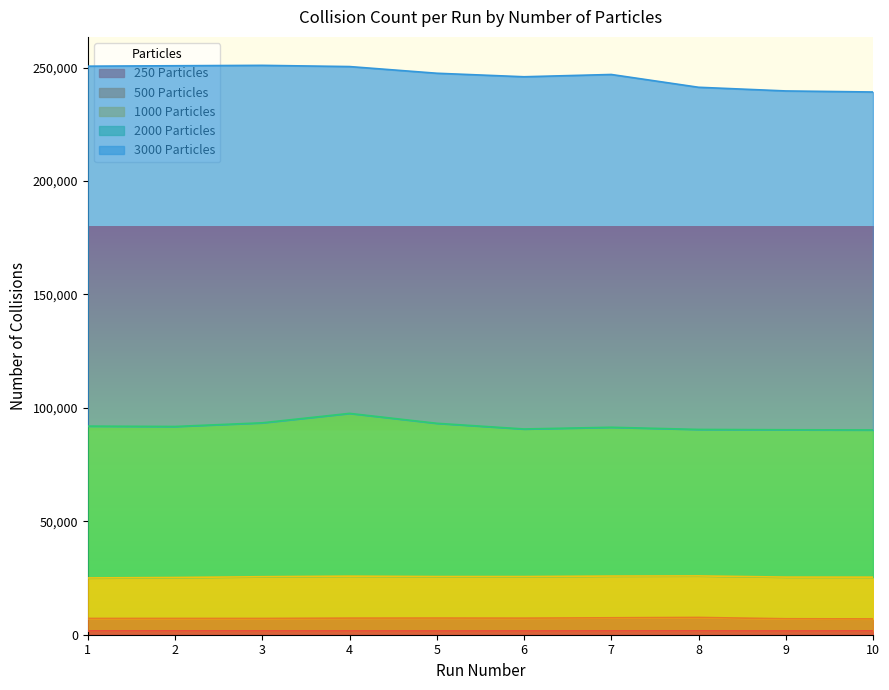

What is the minimum value shown in the chart?

1672